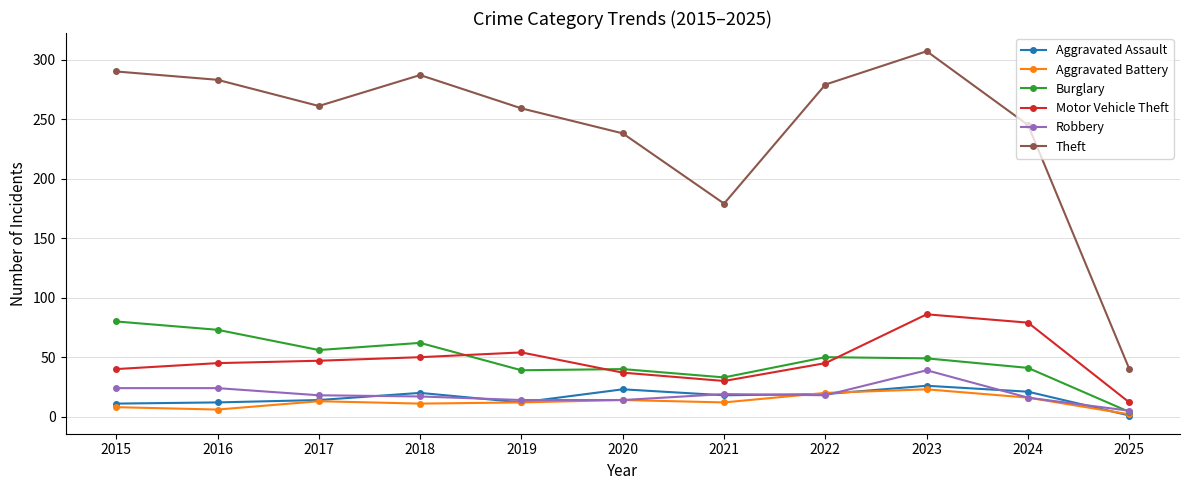

The value of Theft at 2021 is 290. True or false?

False